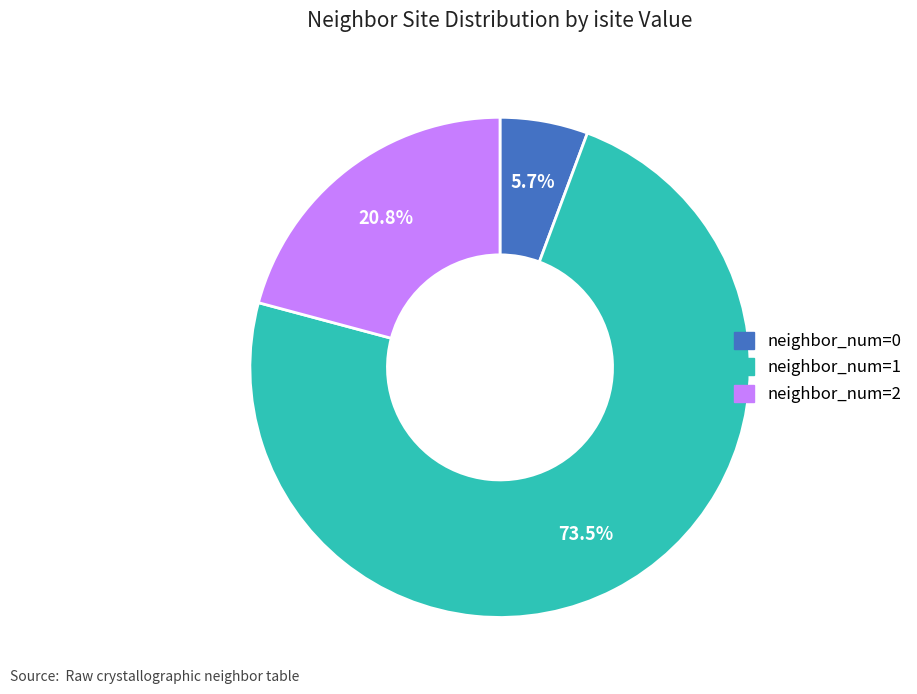

Rank the categories by value from lowest to highest.

neighbor_num=0, neighbor_num=2, neighbor_num=1